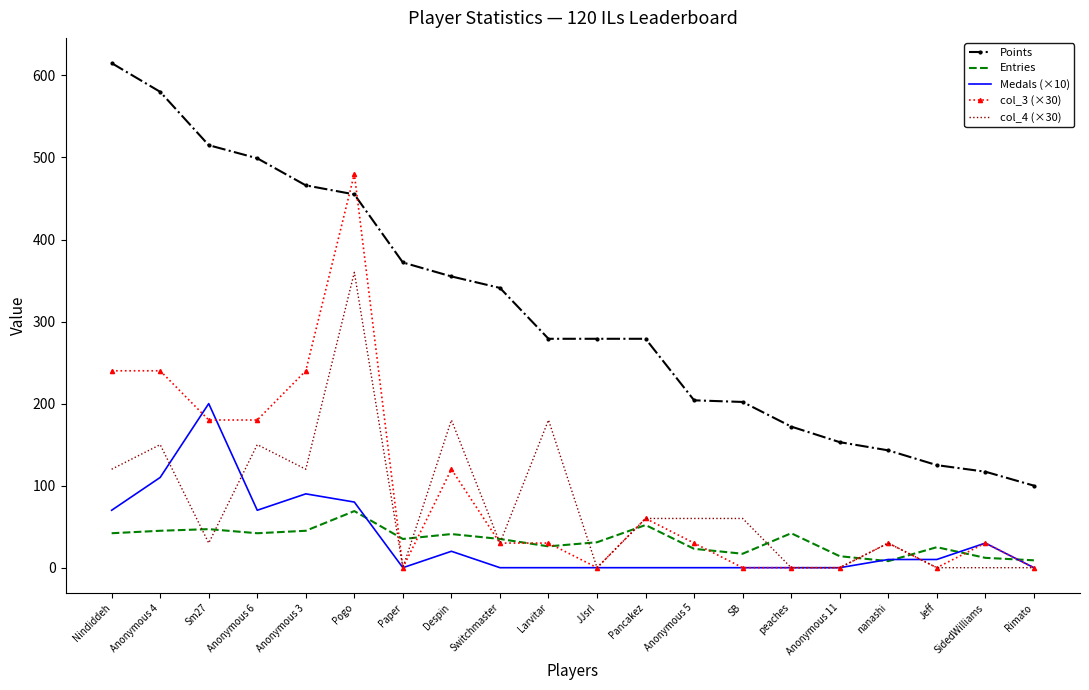

What is the spread (max minus min) of values at Pogo?

411